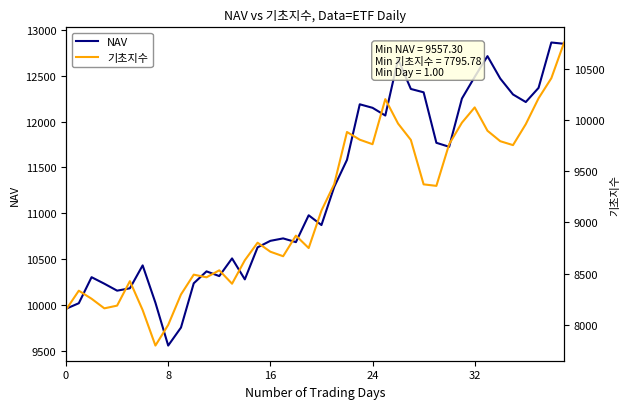

At how many categories does at least one series exceed 9382?

40